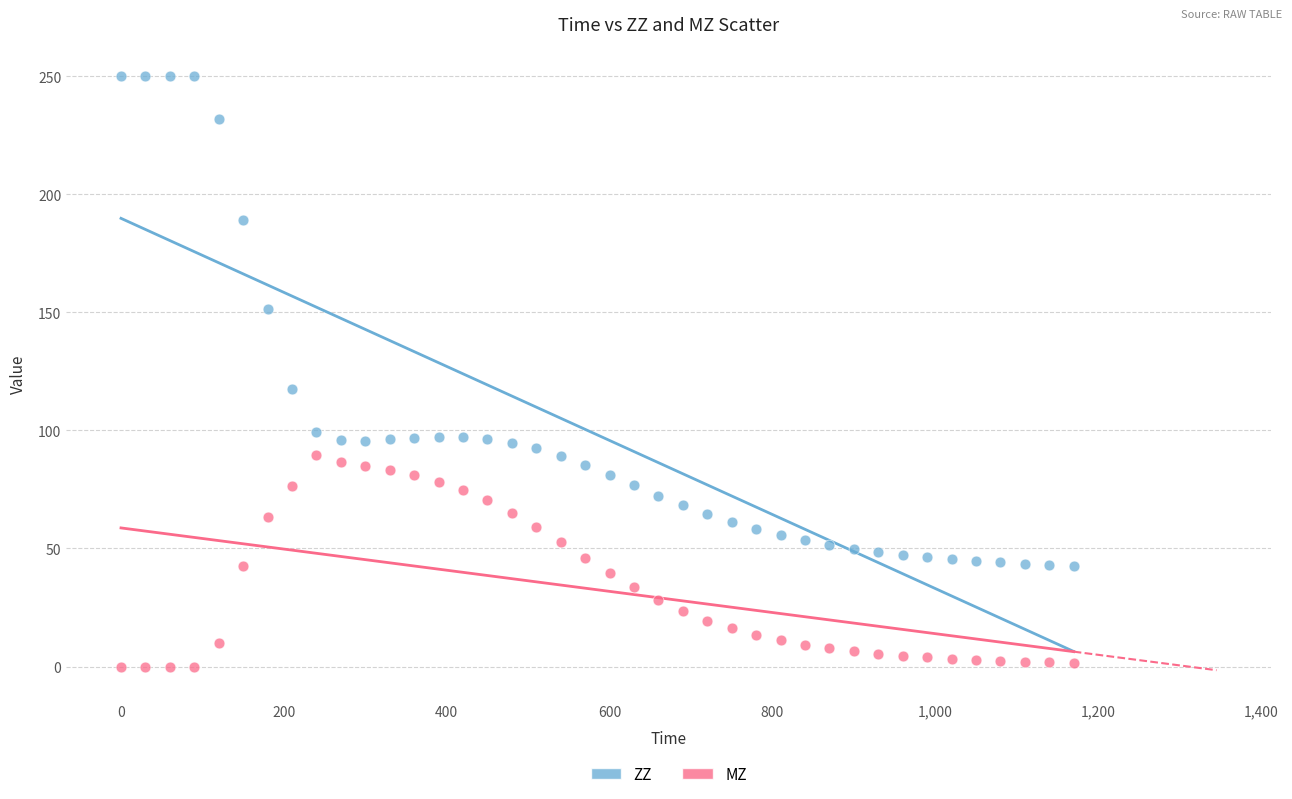

Across all data points, what is the range of X values (max minus min)?

1170.0